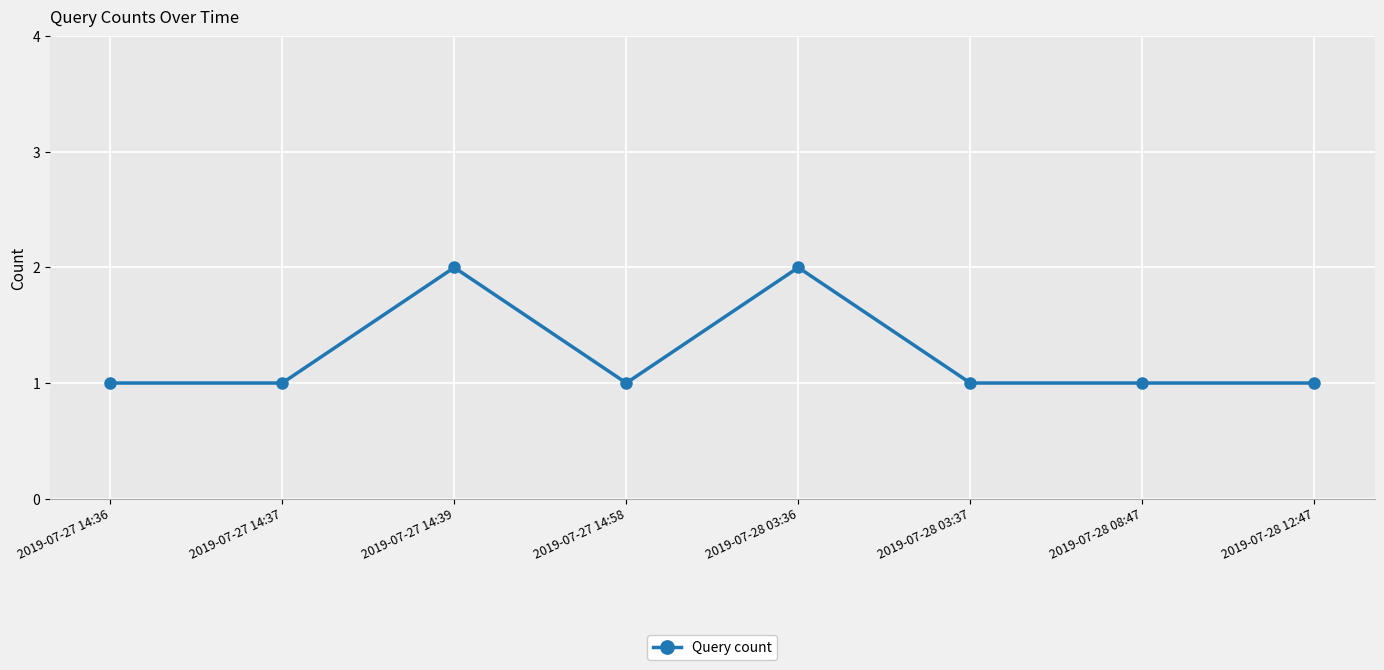

What is the sum of the values at 2019-07-28 03:36 and 2019-07-27 14:39?

4